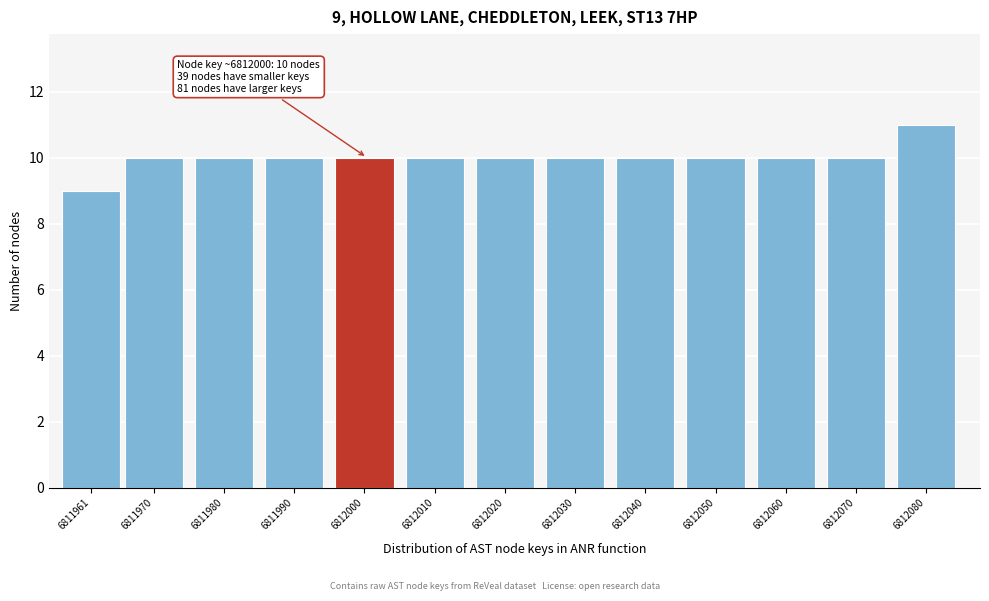

Reading left to right, list all the values displayed in this chart.

9	10	10	10	10	10	10	10	10	10	10	10	11